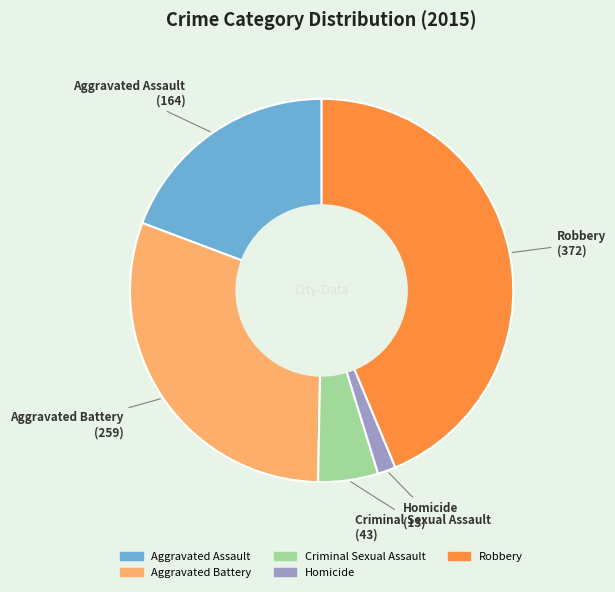

Which has a higher value, Robbery or Aggravated Battery?

Robbery